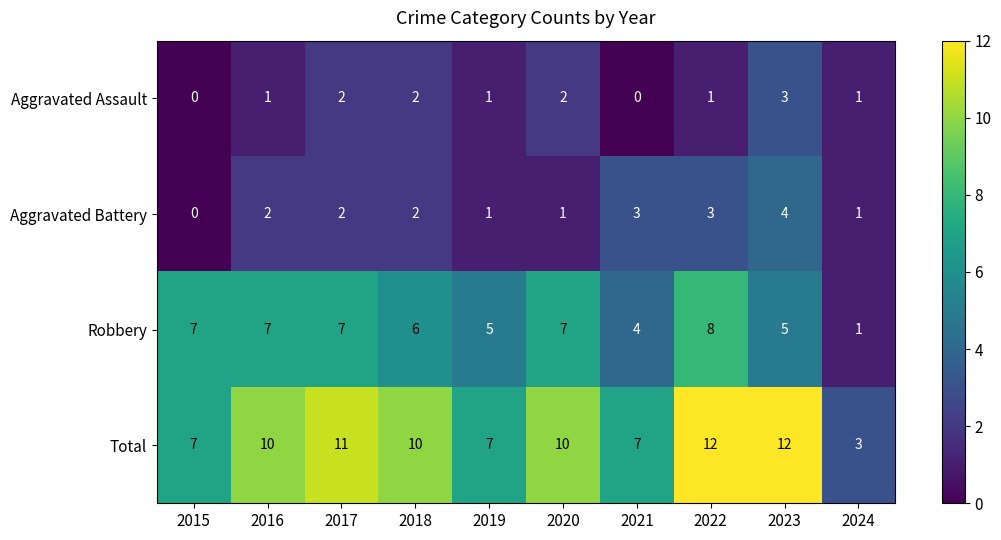

What is the maximum value shown in the chart?

12